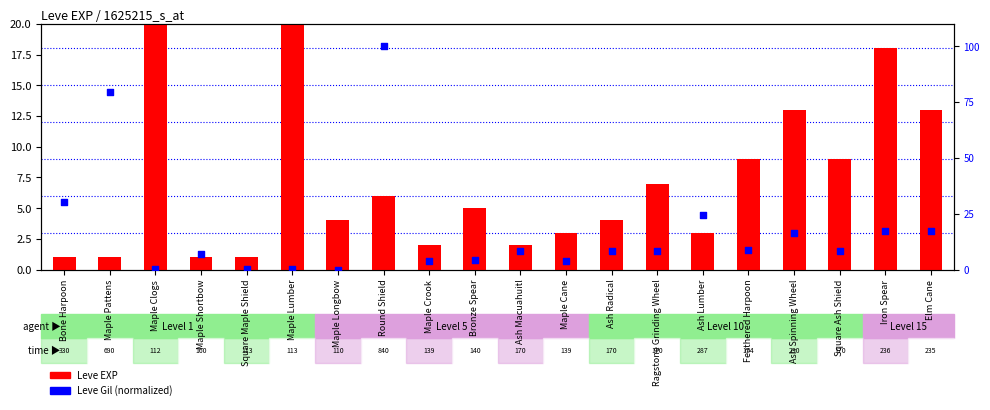

Is the value of Leve Gil (normalized) at Iron Spear greater than the value of Leve EXP at Maple Lumber?

No